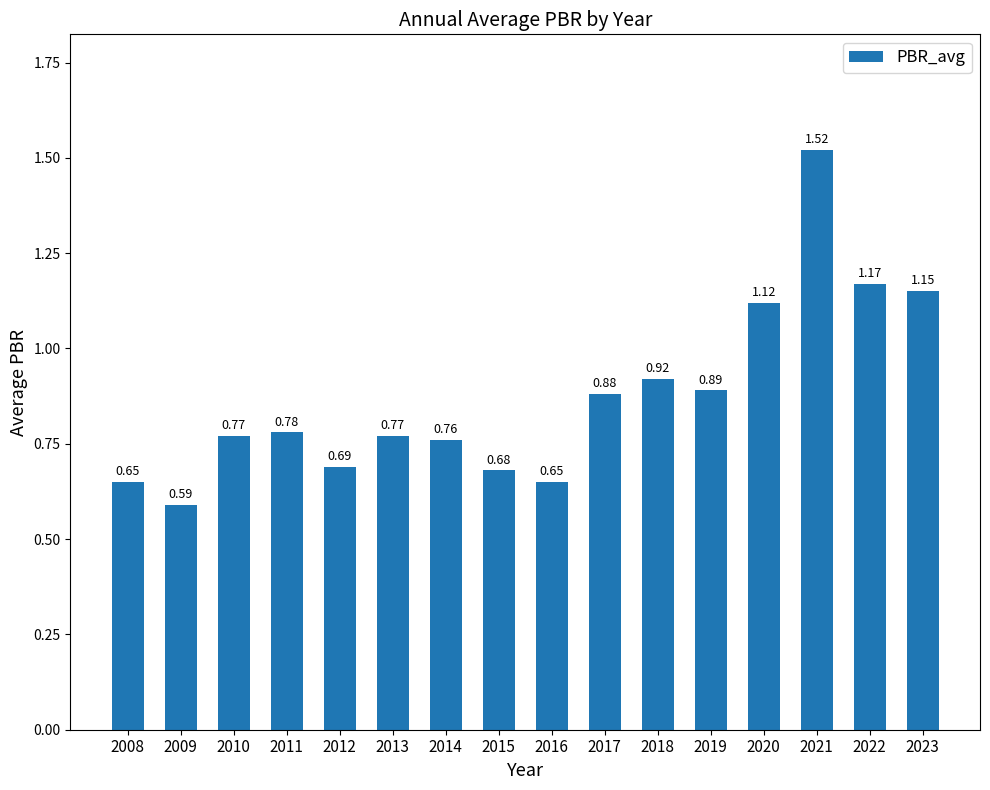

What is the sum of the values at 2019 and 2013?

1.7